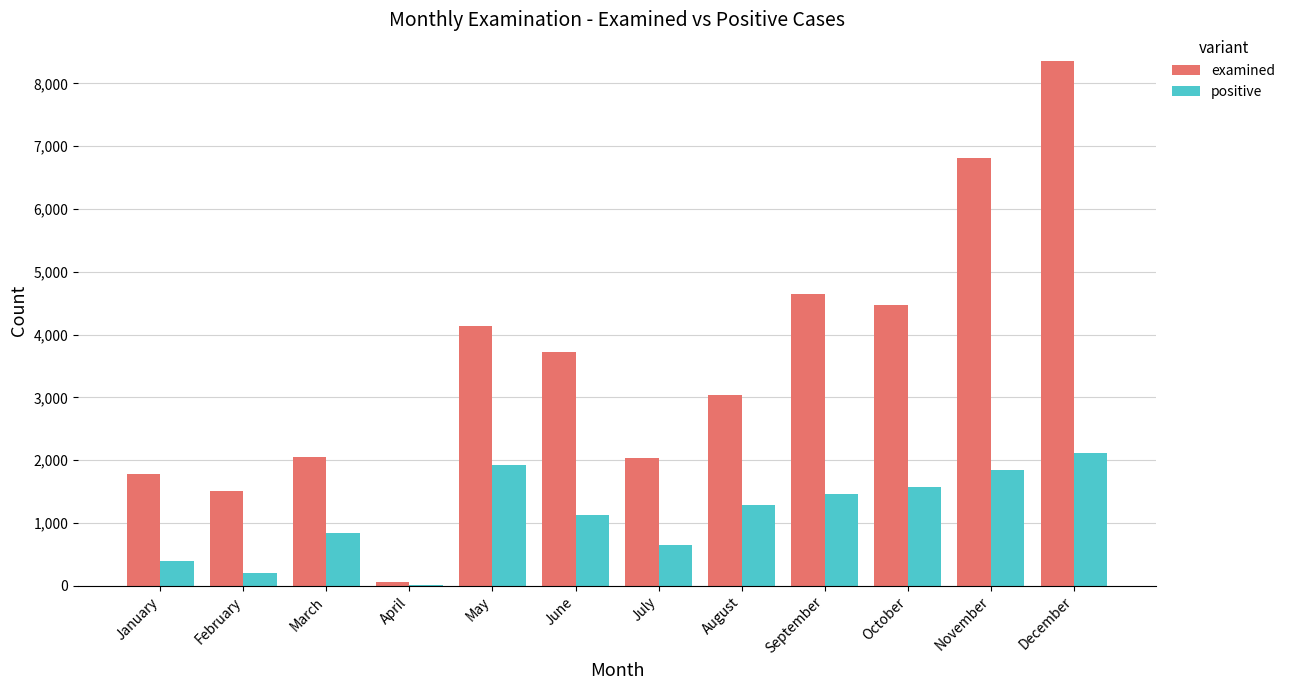

Which series has the largest total across all categories?

examined